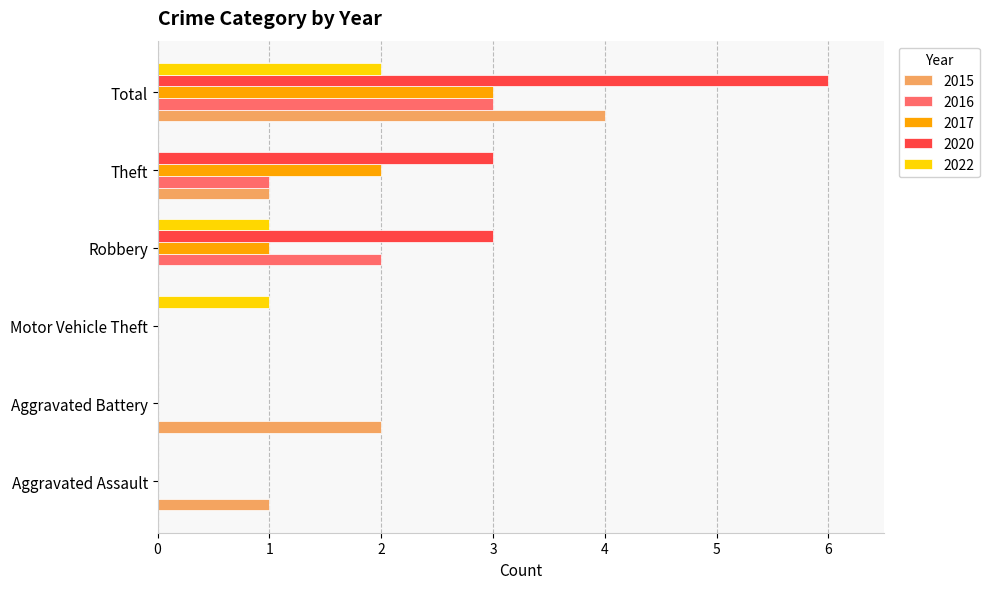

The value of 2015 at Robbery is 0. True or false?

True